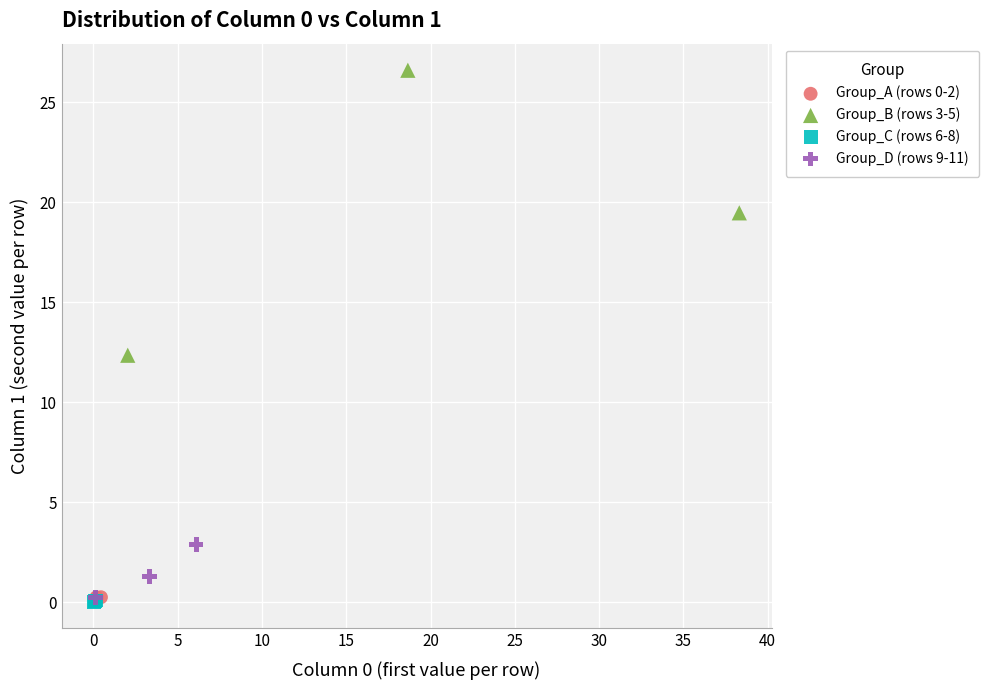

Which series has the largest Y range (max minus min)?

Group_B (rows 3-5)